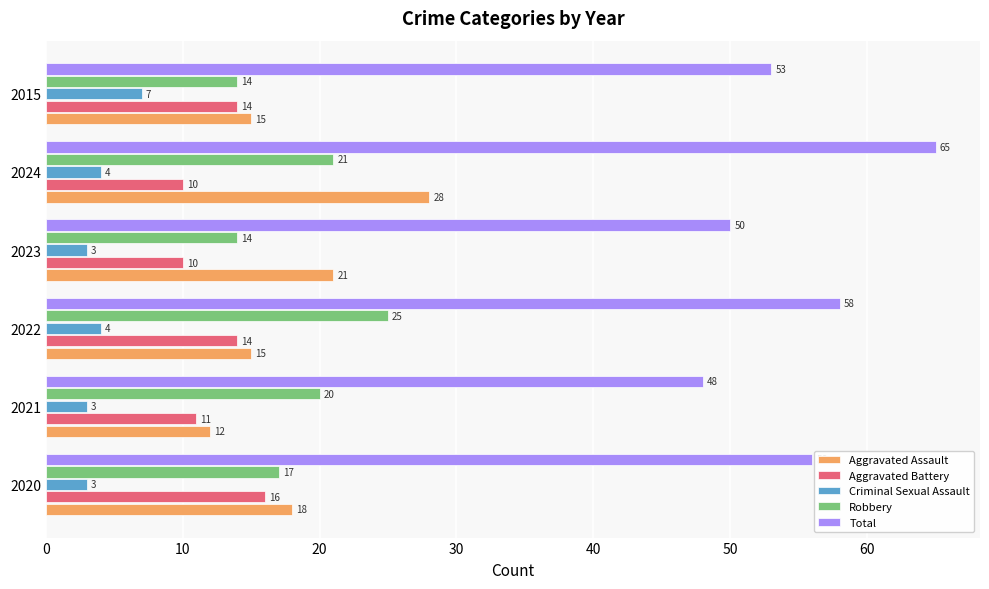

What is the difference between the maximum and second lowest values in the Total series?

15